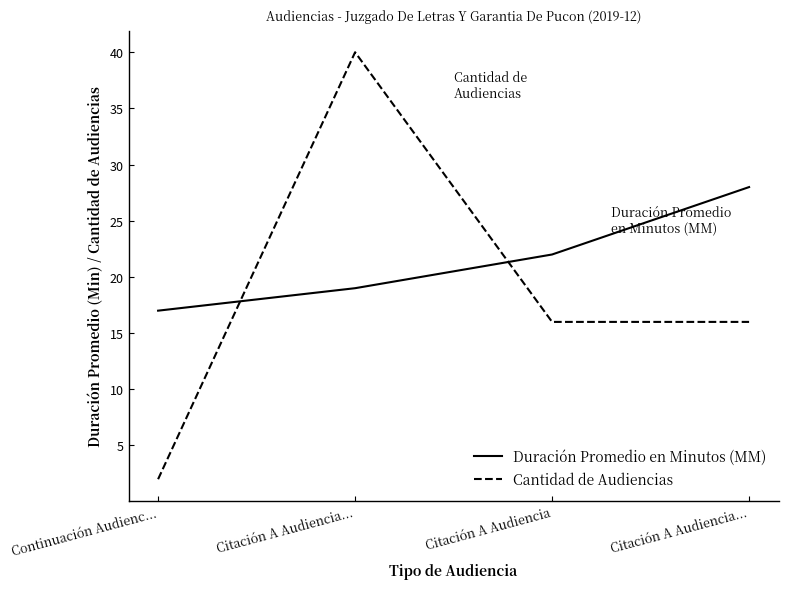

How many lines are shown in the chart?

2